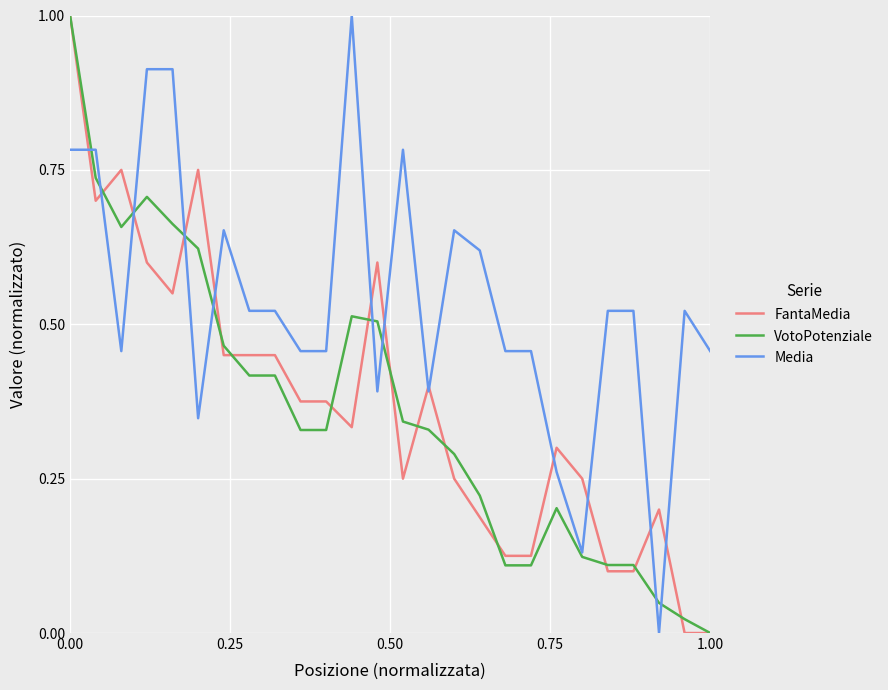

What is the maximum value shown in the chart?

1.0